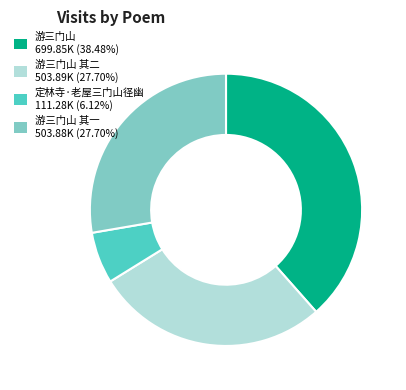

Is the sum of 定林寺·老屋三门山径幽 111.28K (6.12%) and 游三门山 其二 503.89K (27.70%) greater than half?

No